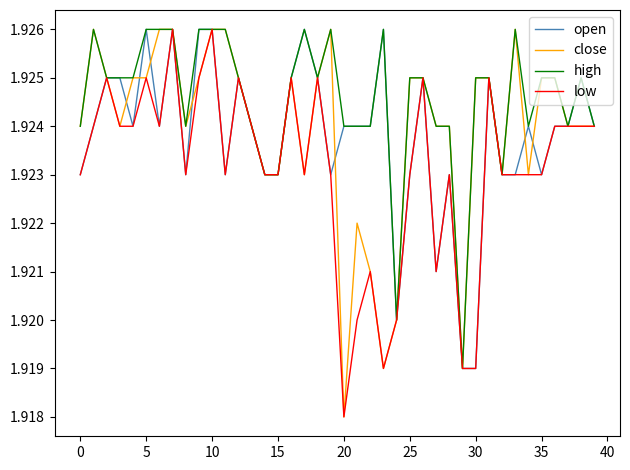

Which series has the largest total across all categories?

high